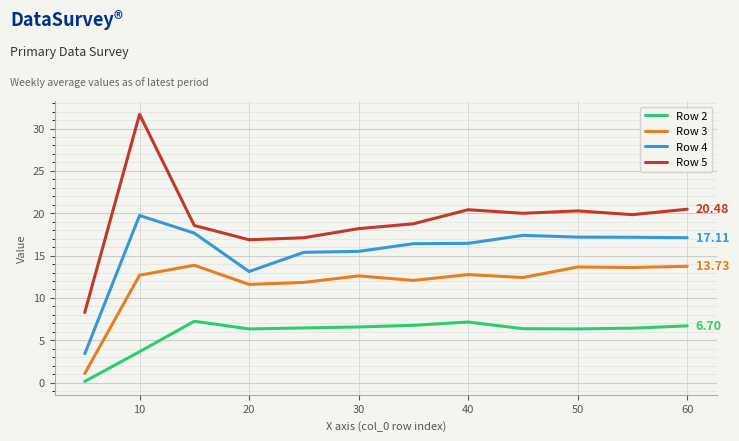

How many values in the Row 2 series exceed 6?

10